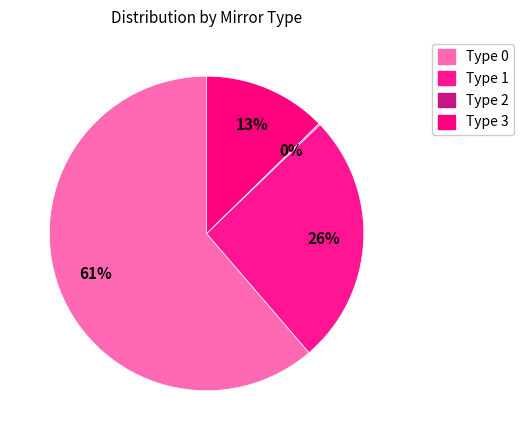

Does Type 1 represent more than half of the total?

No